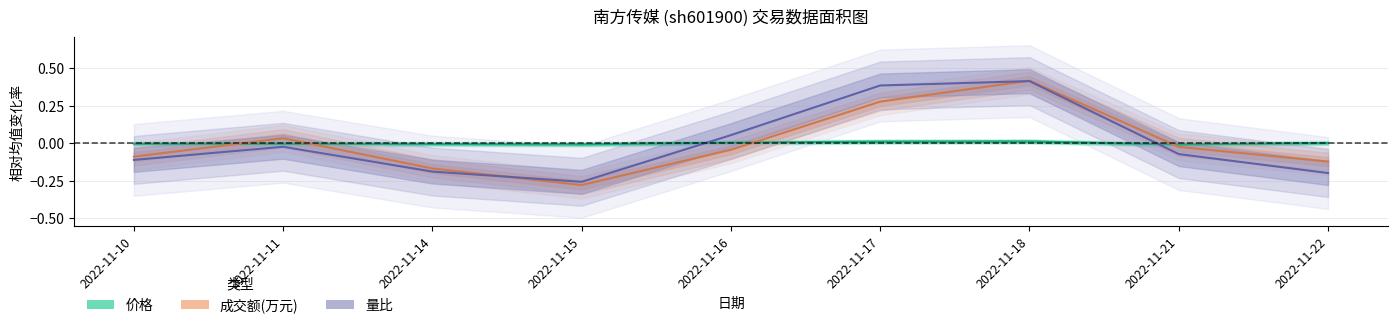

Between 2022-11-17 and 2022-11-18, which series saw the biggest shift?

成交额(万元)